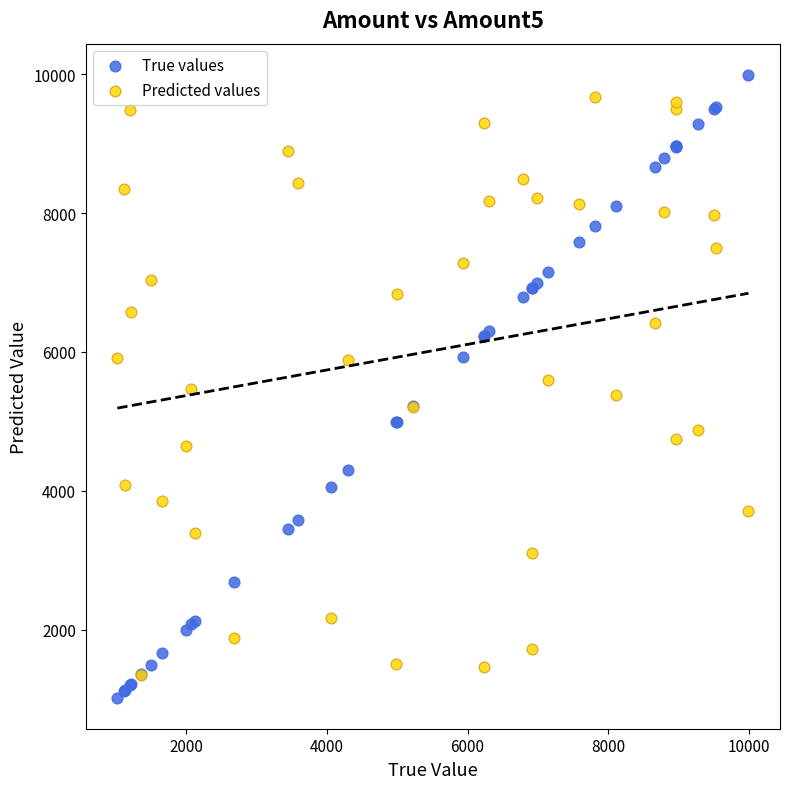

What are all the series names shown in the legend?

True values, Predicted values